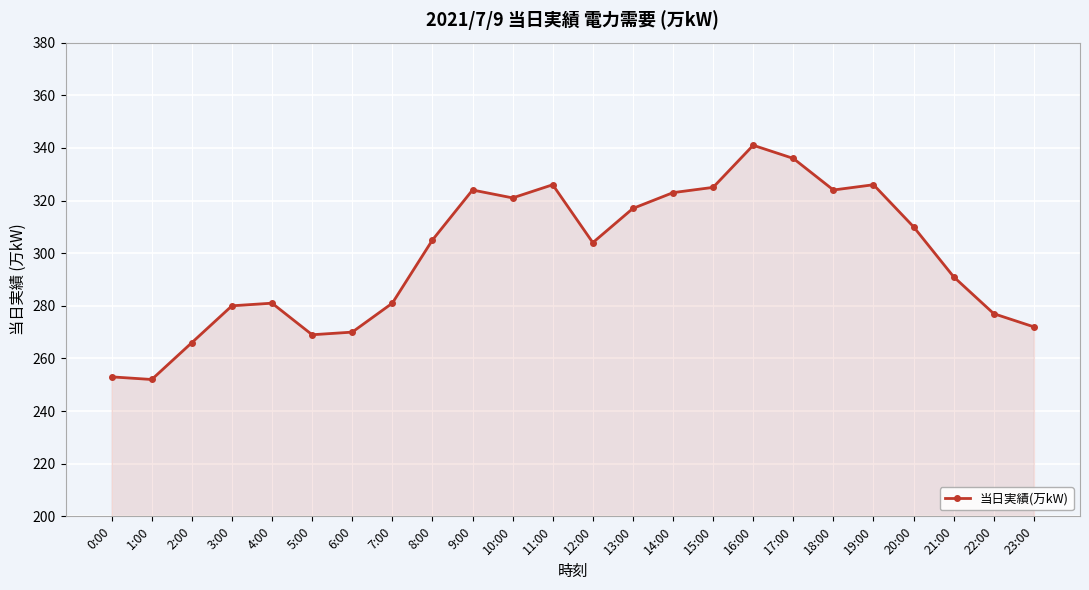

What is the approximate value at 6:00, to the nearest 5?

270